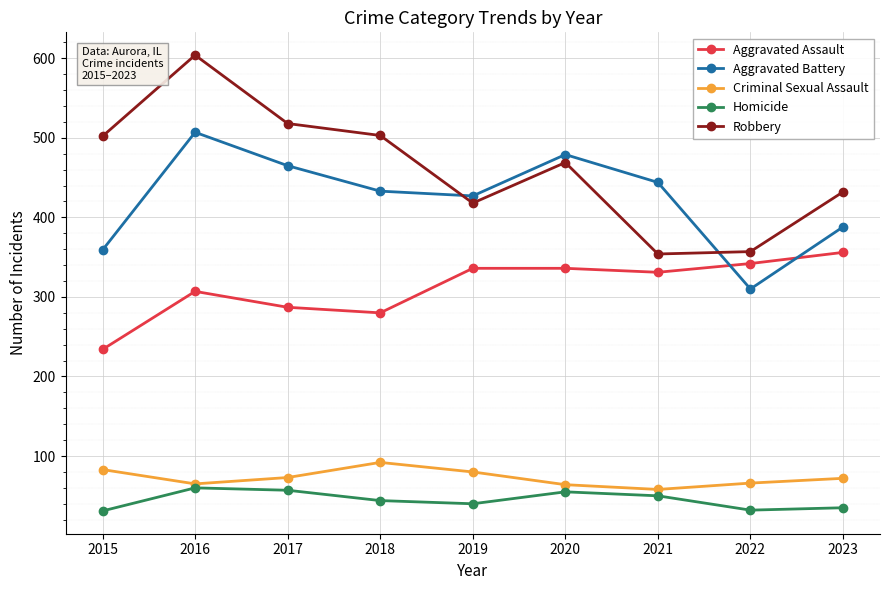

At how many categories does at least one series exceed 136?

9